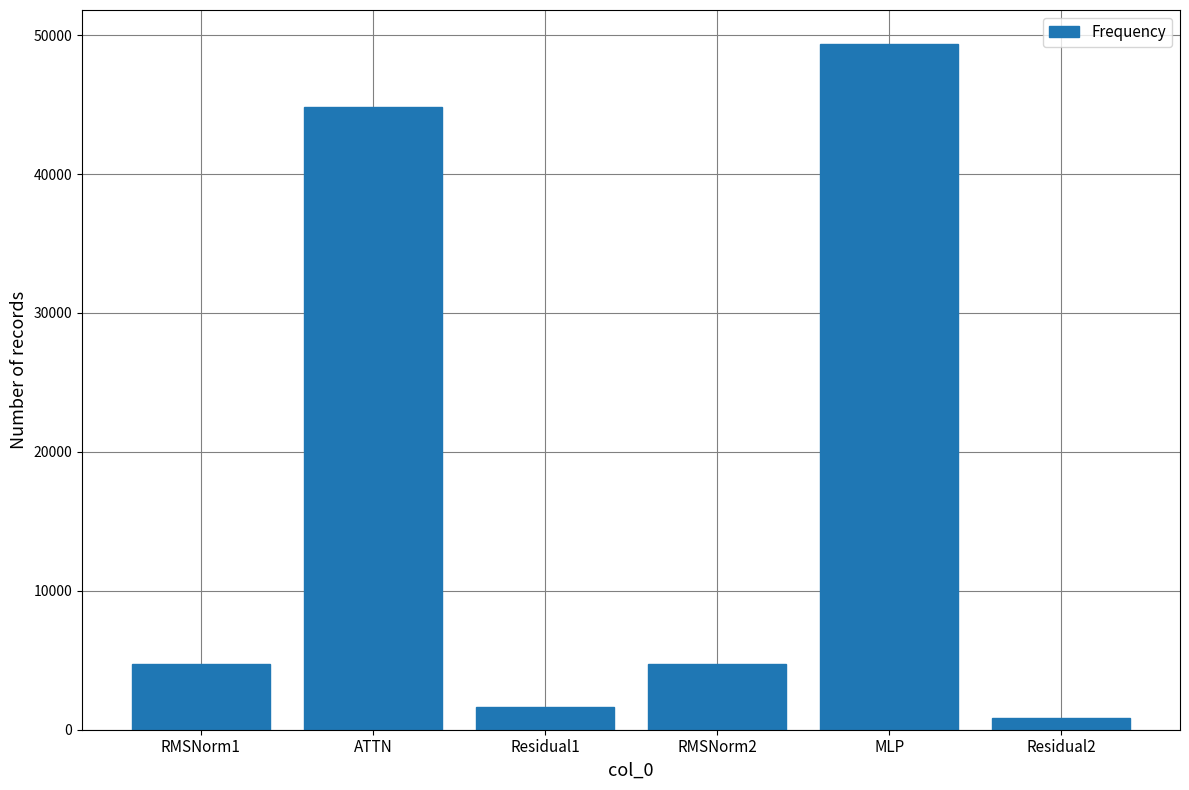

Which category has the highest value across all series?

MLP